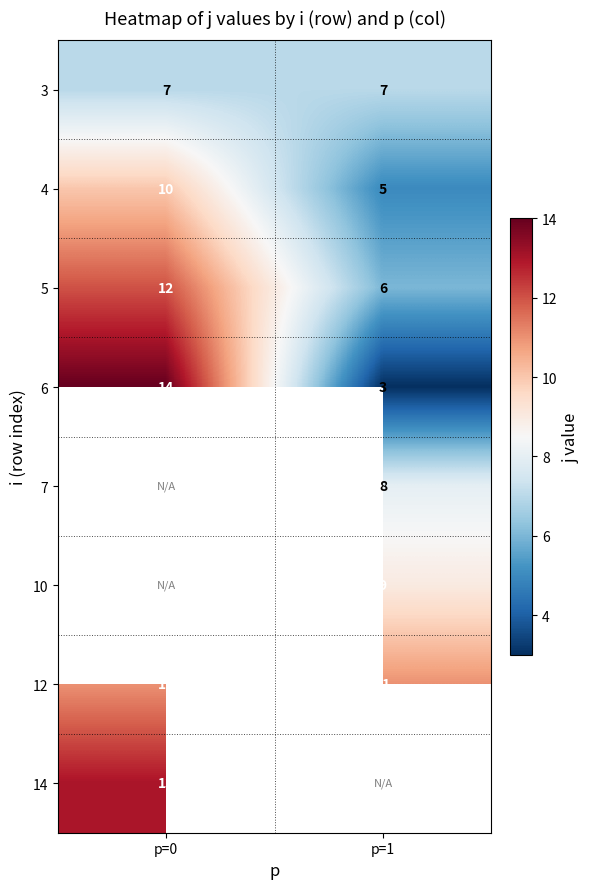

Which category has the highest value in the 4 series?

p=0